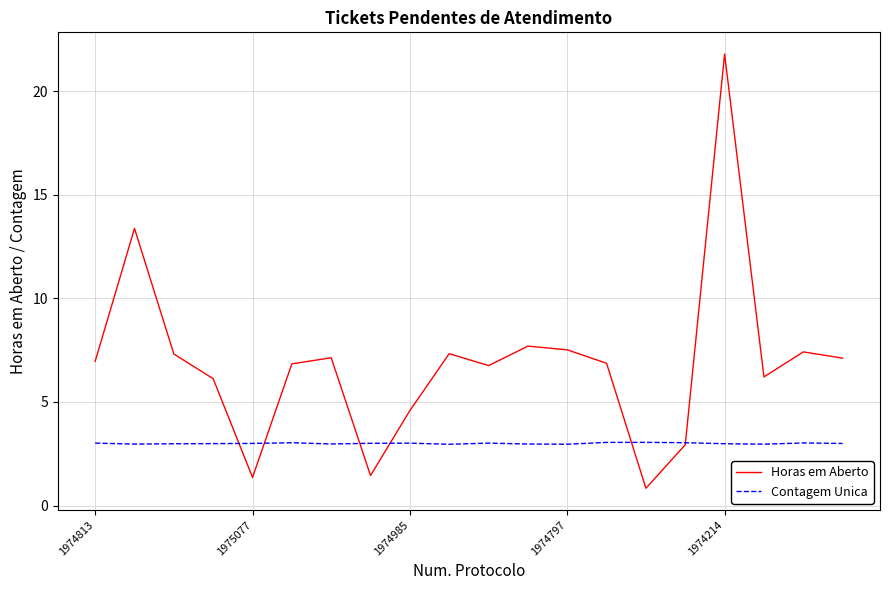

True or false: Contagem Unica and Horas em Aberto intersect in this chart.

True